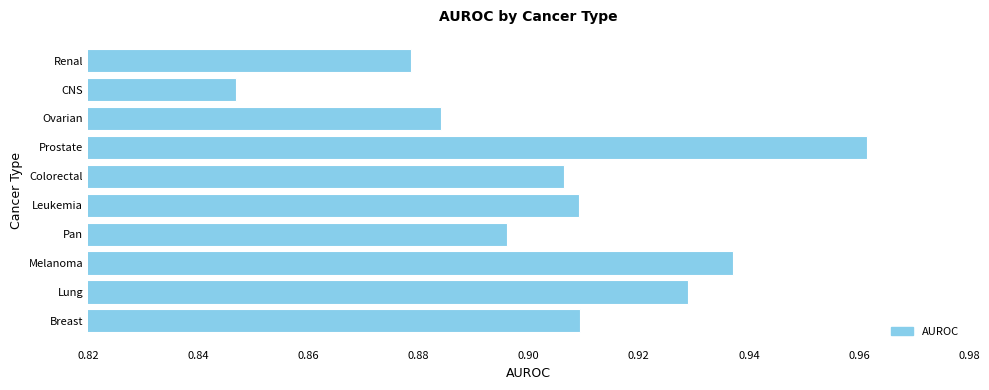

What is the sum of the values at Ovarian and CNS?

1.7